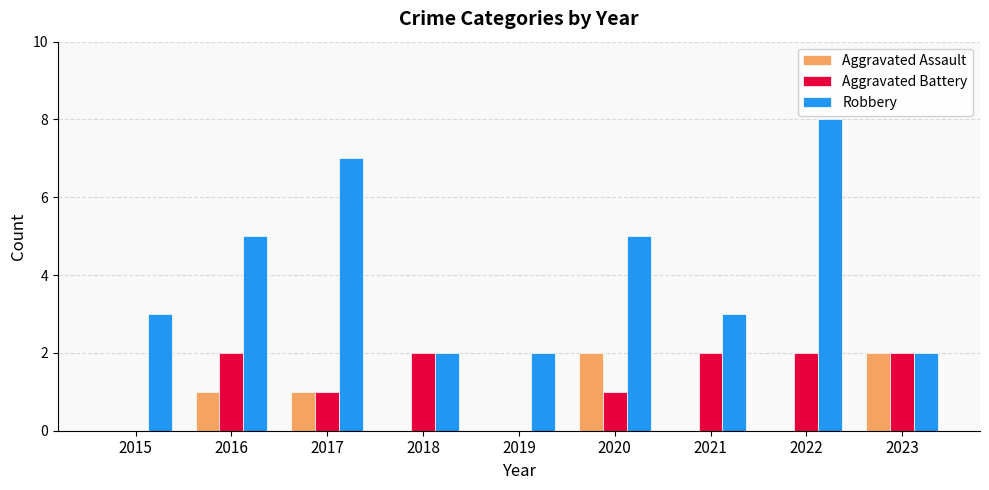

Reading left to right, transcribe all the data shown in this chart.

Aggravated Assault: 2015=0	2016=1	2017=1	2018=0	2019=0	2020=2	2021=0	2022=0	2023=2
Aggravated Battery: 2015=0	2016=2	2017=1	2018=2	2019=0	2020=1	2021=2	2022=2	2023=2
Robbery: 2015=3	2016=5	2017=7	2018=2	2019=2	2020=5	2021=3	2022=8	2023=2